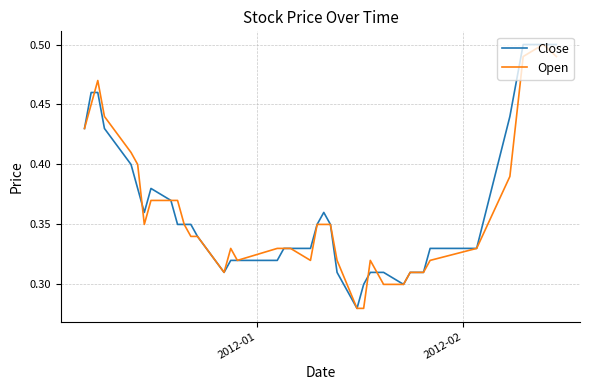

How many interior local peaks does the Open series have?

4